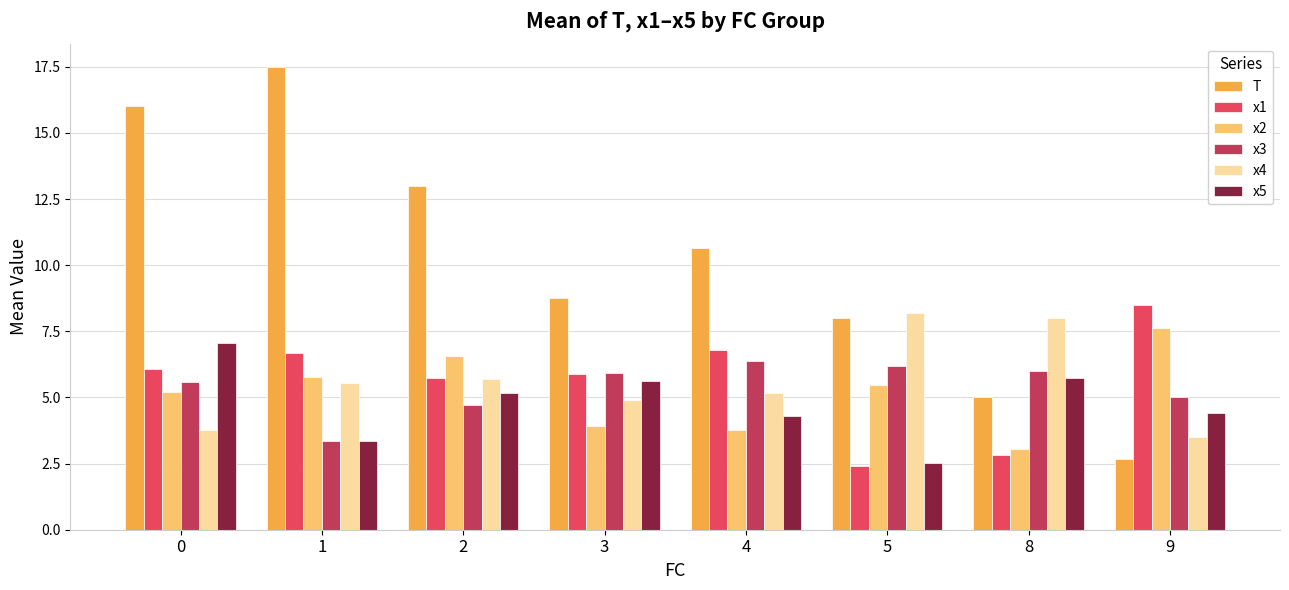

What is the minimum value for x5?

2.5